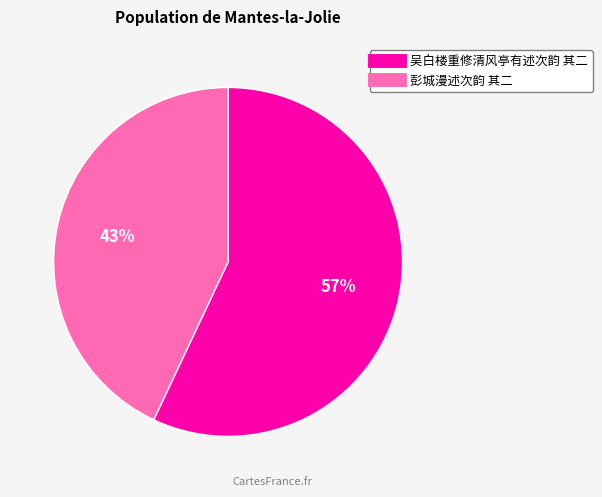

Is there any slice that represents more than half of the pie?

Yes